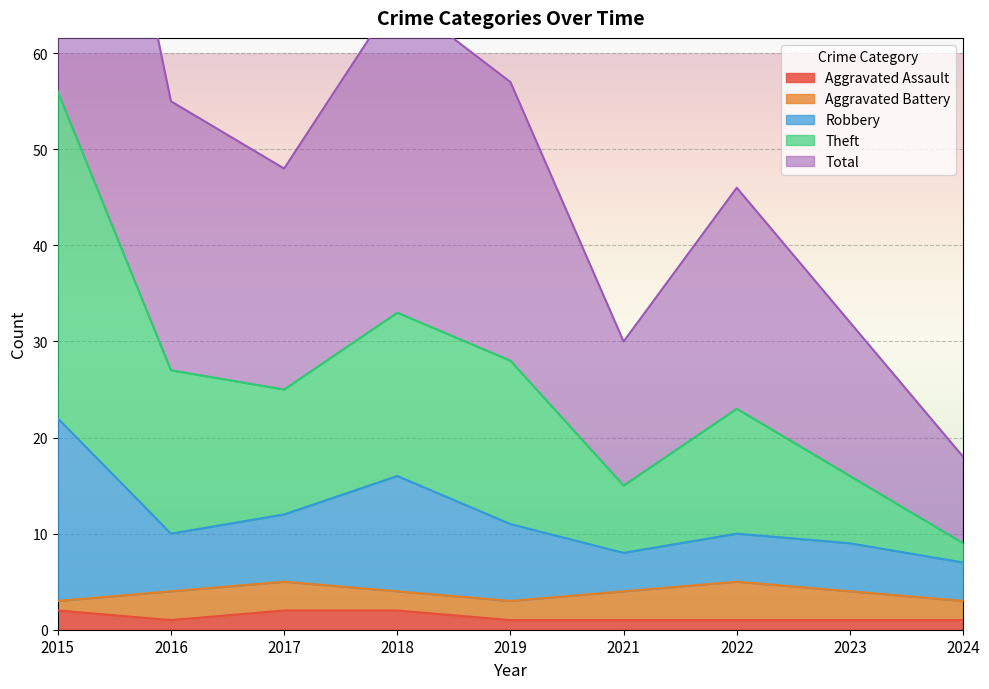

Which series has the widest spread of values?

Theft